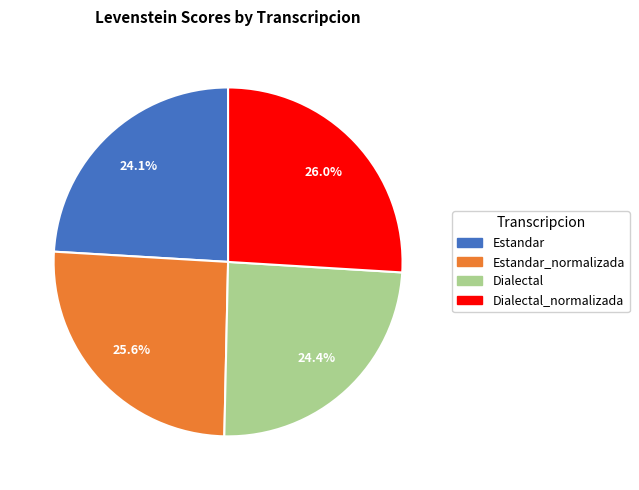

Is there a majority slice in this chart?

No